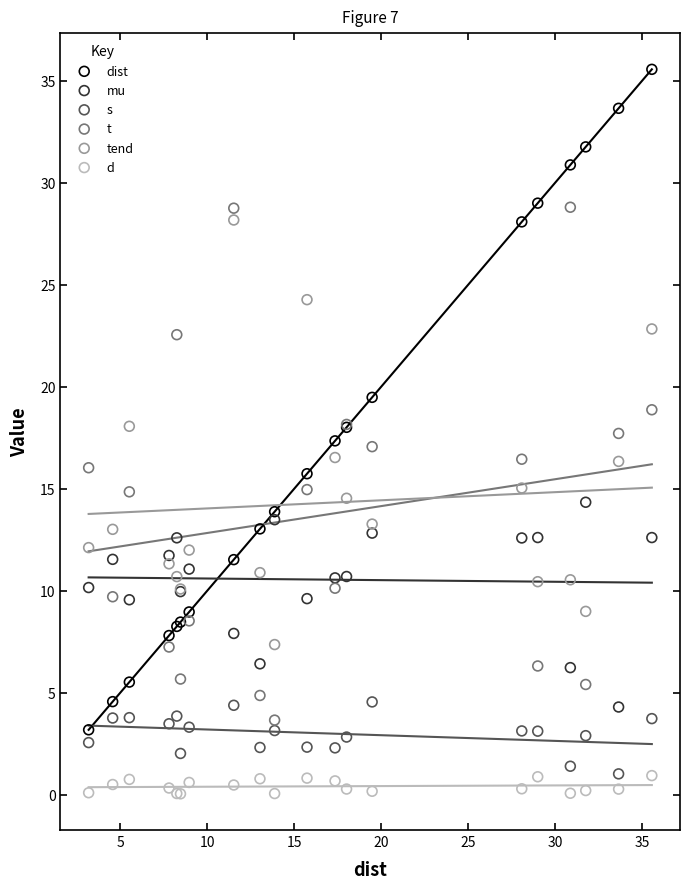

What are all the series names shown in the legend?

dist, mu, s, t, tend, d